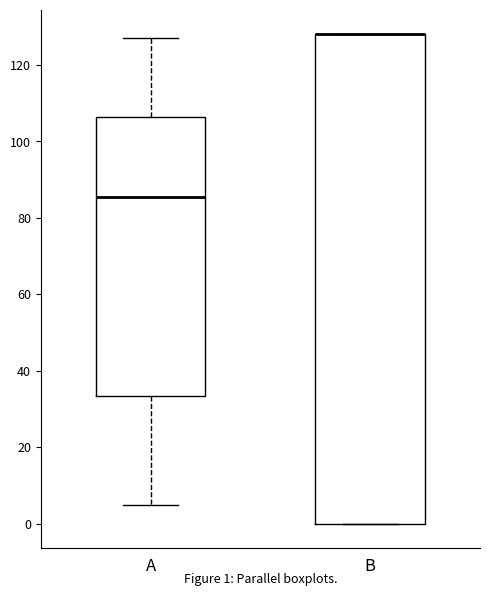

Which box is the tallest, from its lower edge to its upper edge?

B